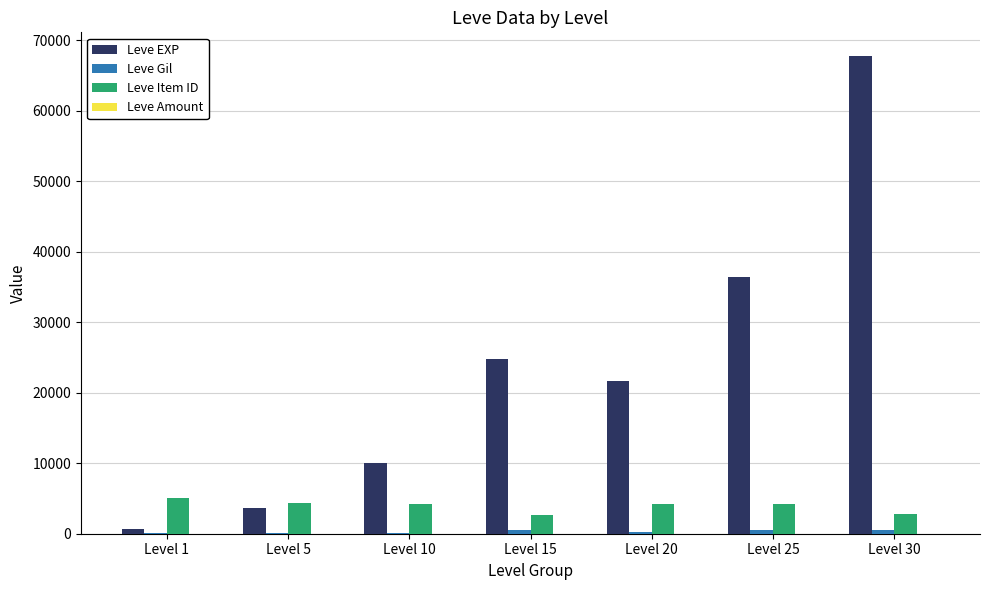

The value of Leve Item ID at Level 10 is 4198. True or false?

True